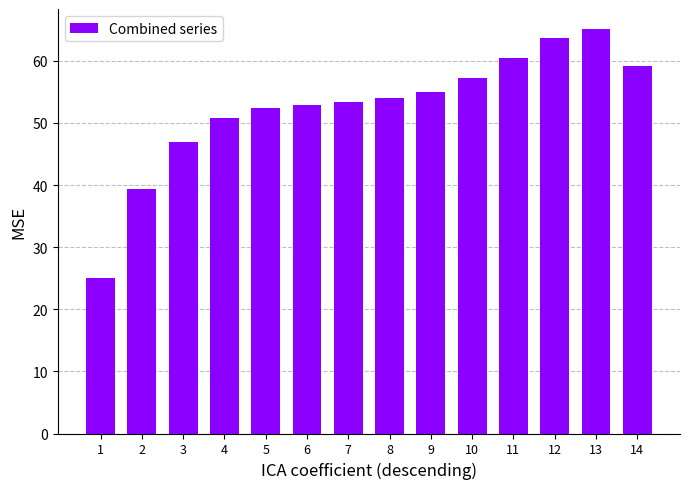

What is the greatest value displayed?

65.1